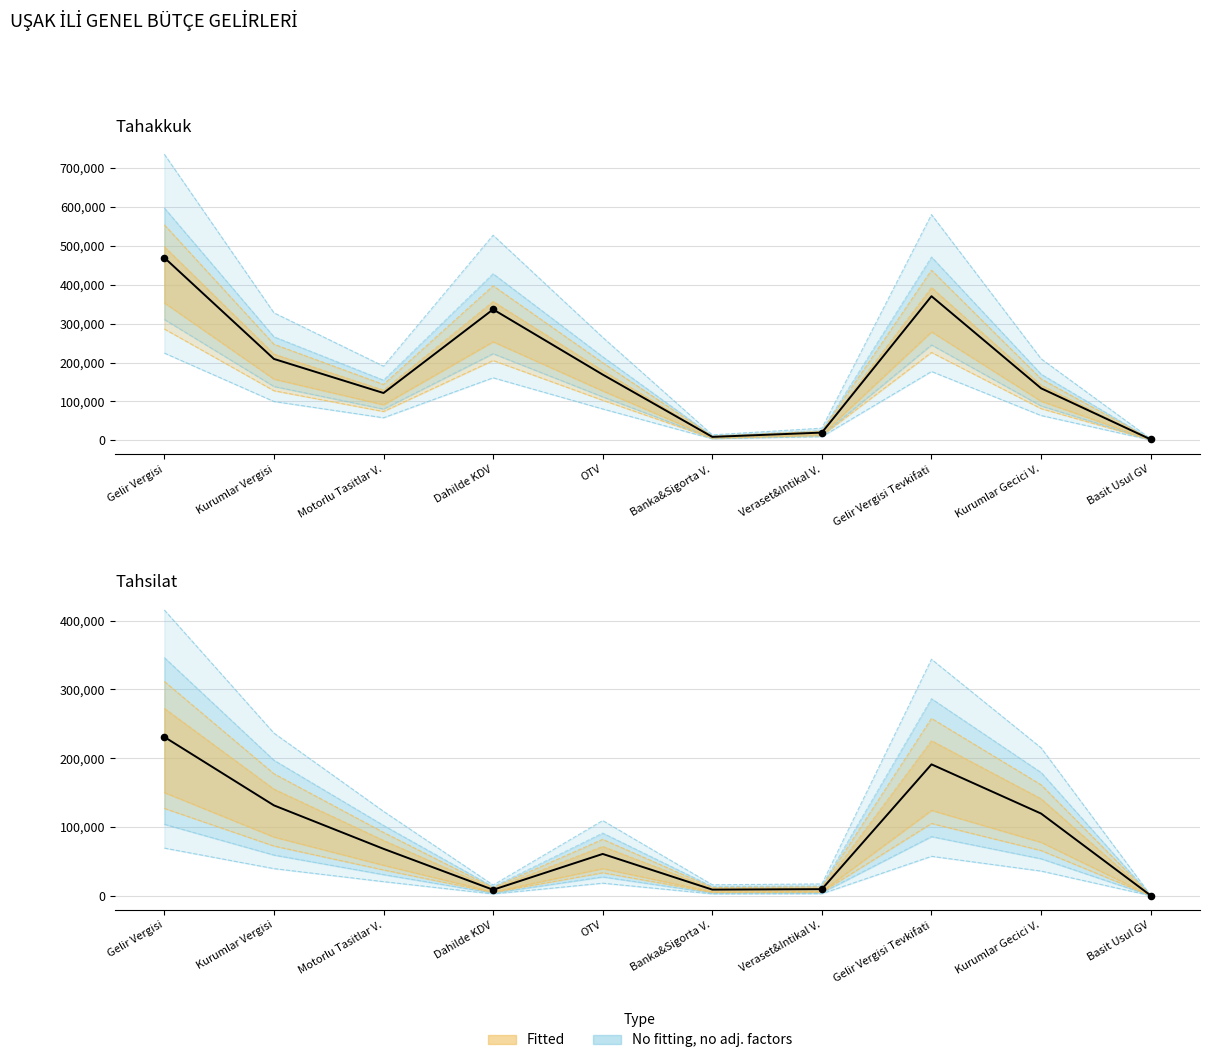

Which series contains the highest Y value?

tahakkuk